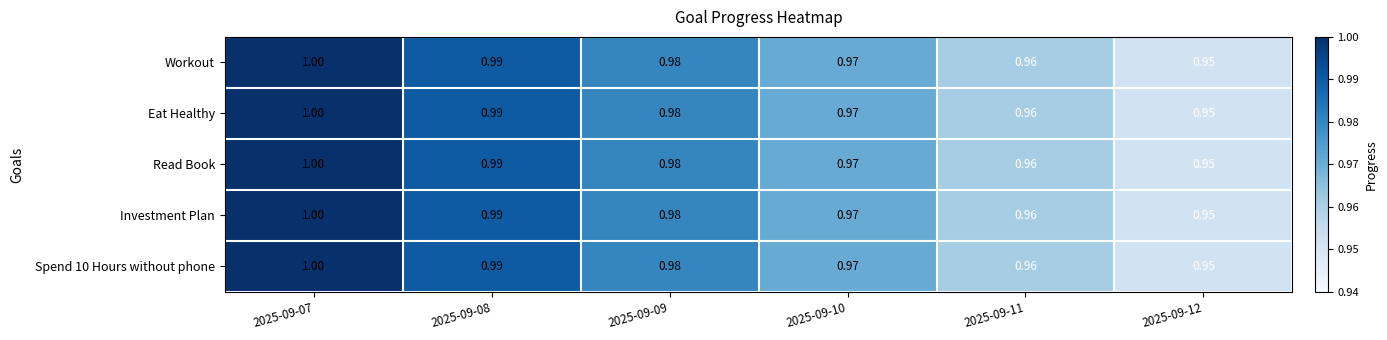

Count the number of categories in the chart.

6